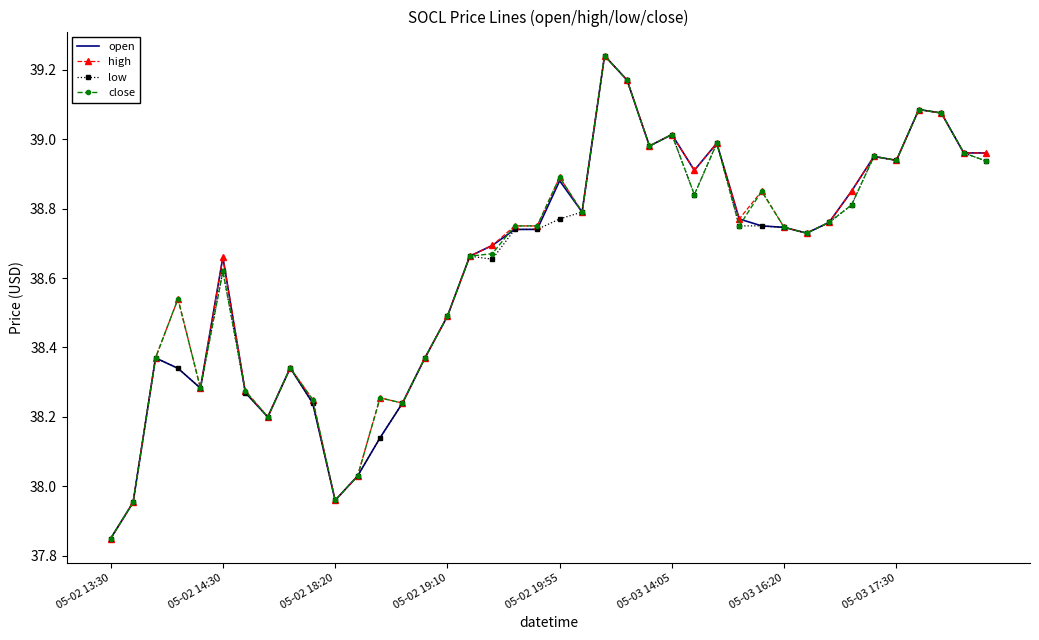

What are all the series names shown in the legend?

open, high, low, close